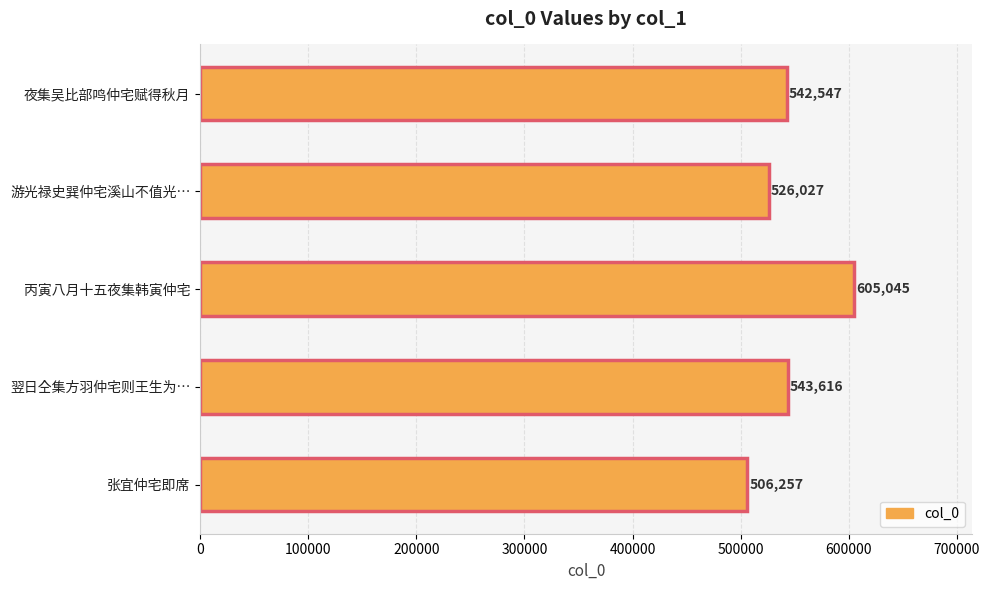

How many values are below 542547?

2